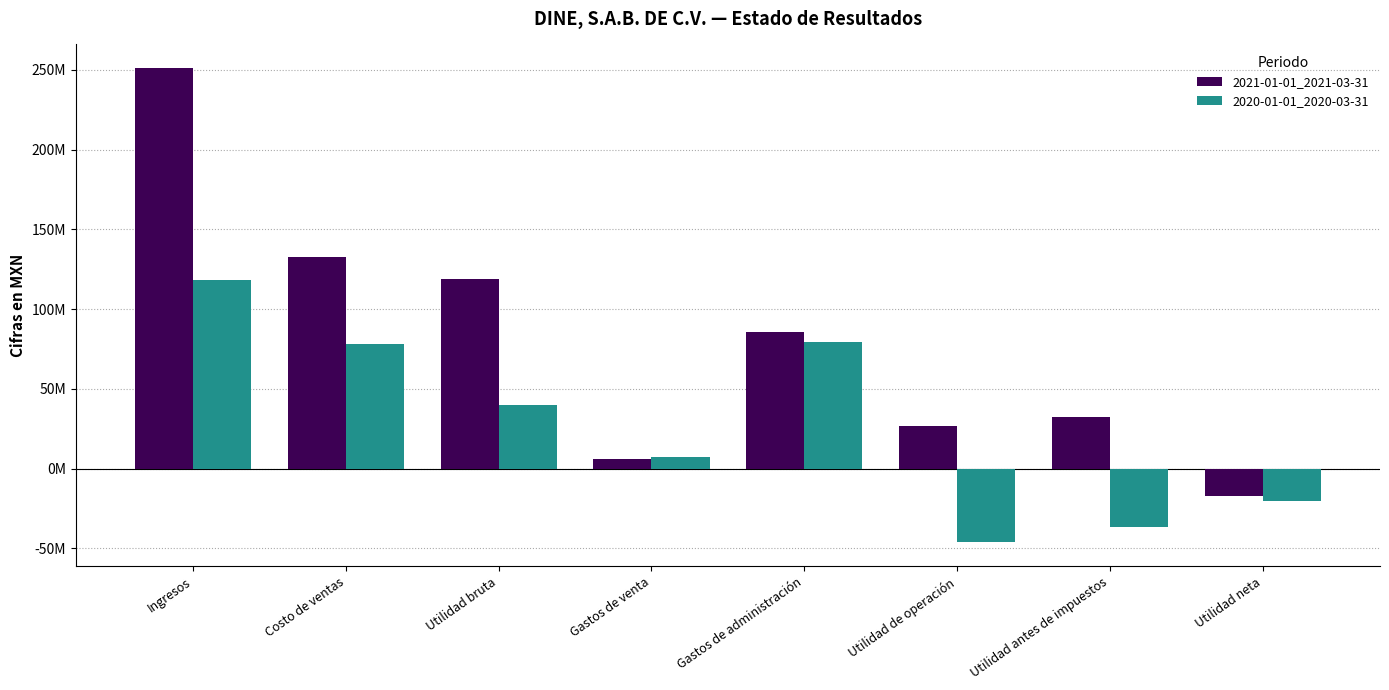

Reading left to right, what are all the values shown in this chart?

2021-01-01_2021-03-31: 251138000	132444000	118694000	6127000	85716000	26816000	32178000	-17013000
2020-01-01_2020-03-31: 118207000	78429000	39778000	6993000	79122000	-46337000	-36825000	-20442000